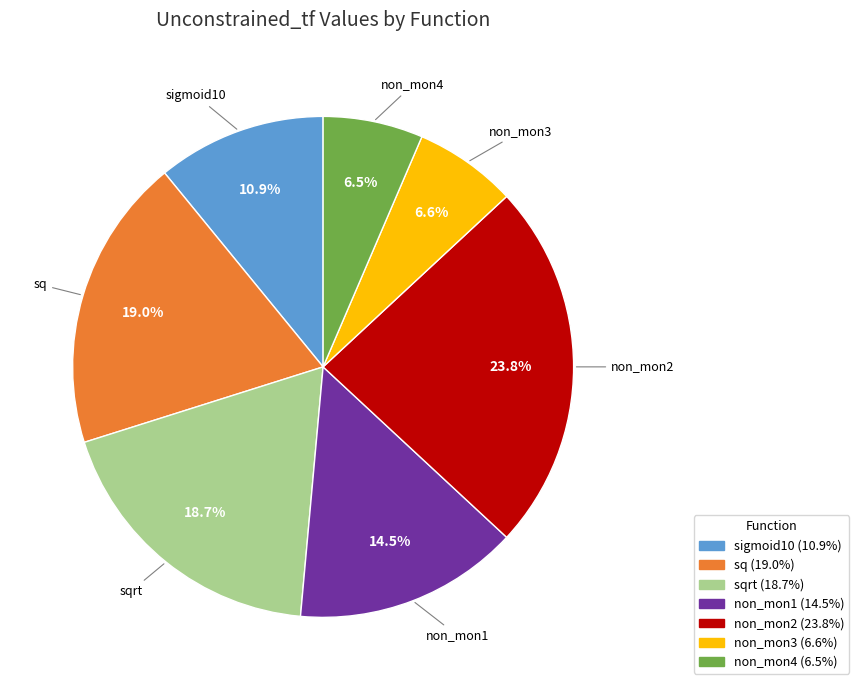

What is the largest slice in the pie chart?

non_mon2